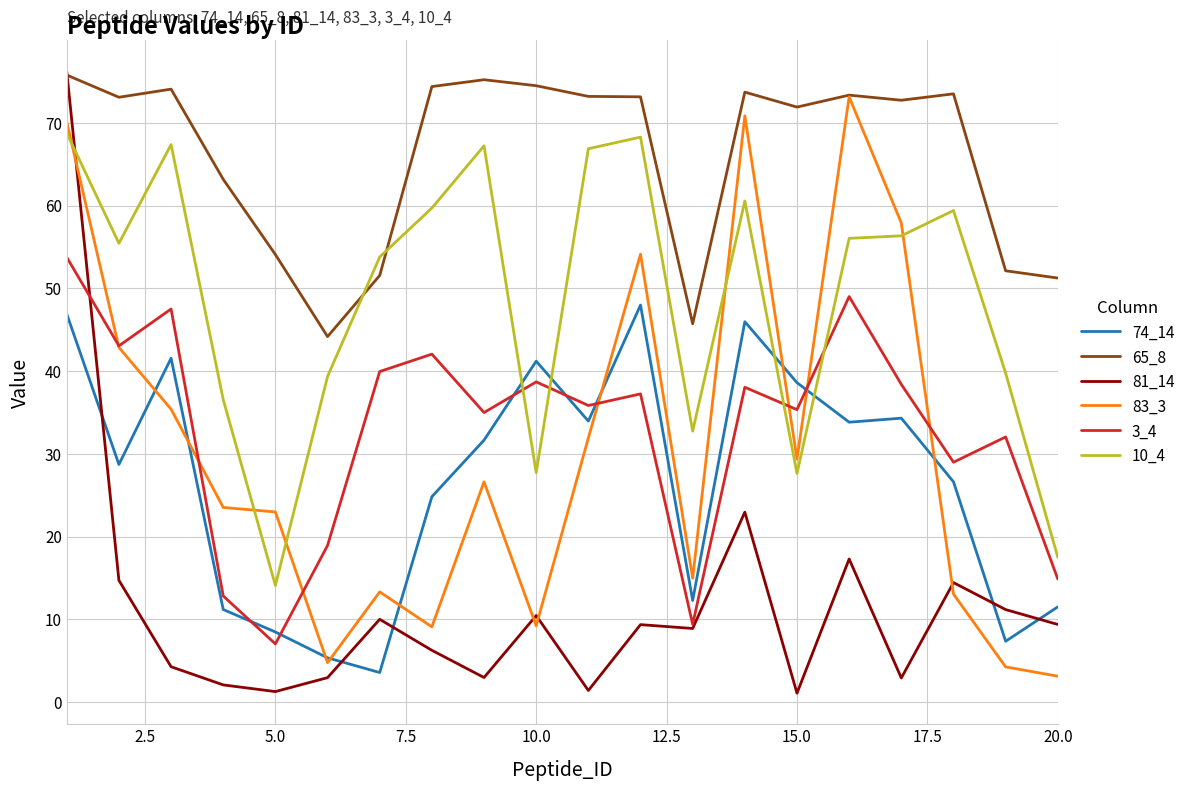

At how many categories does at least one series exceed 38?

20